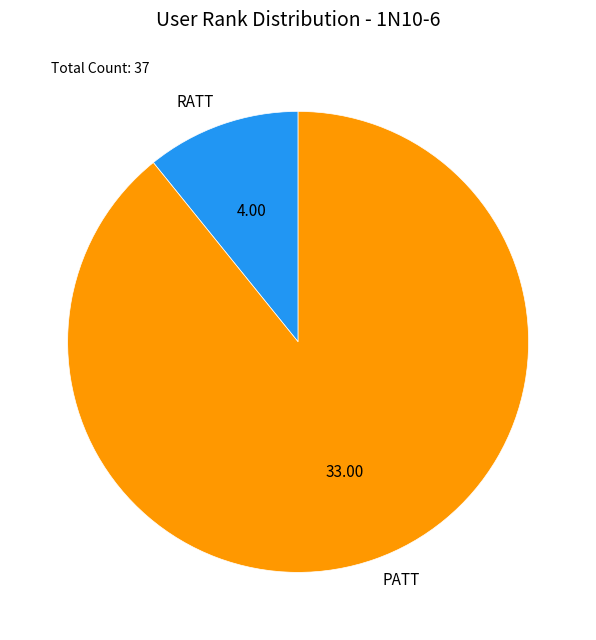

Rank the categories by value from lowest to highest.

RATT, PATT